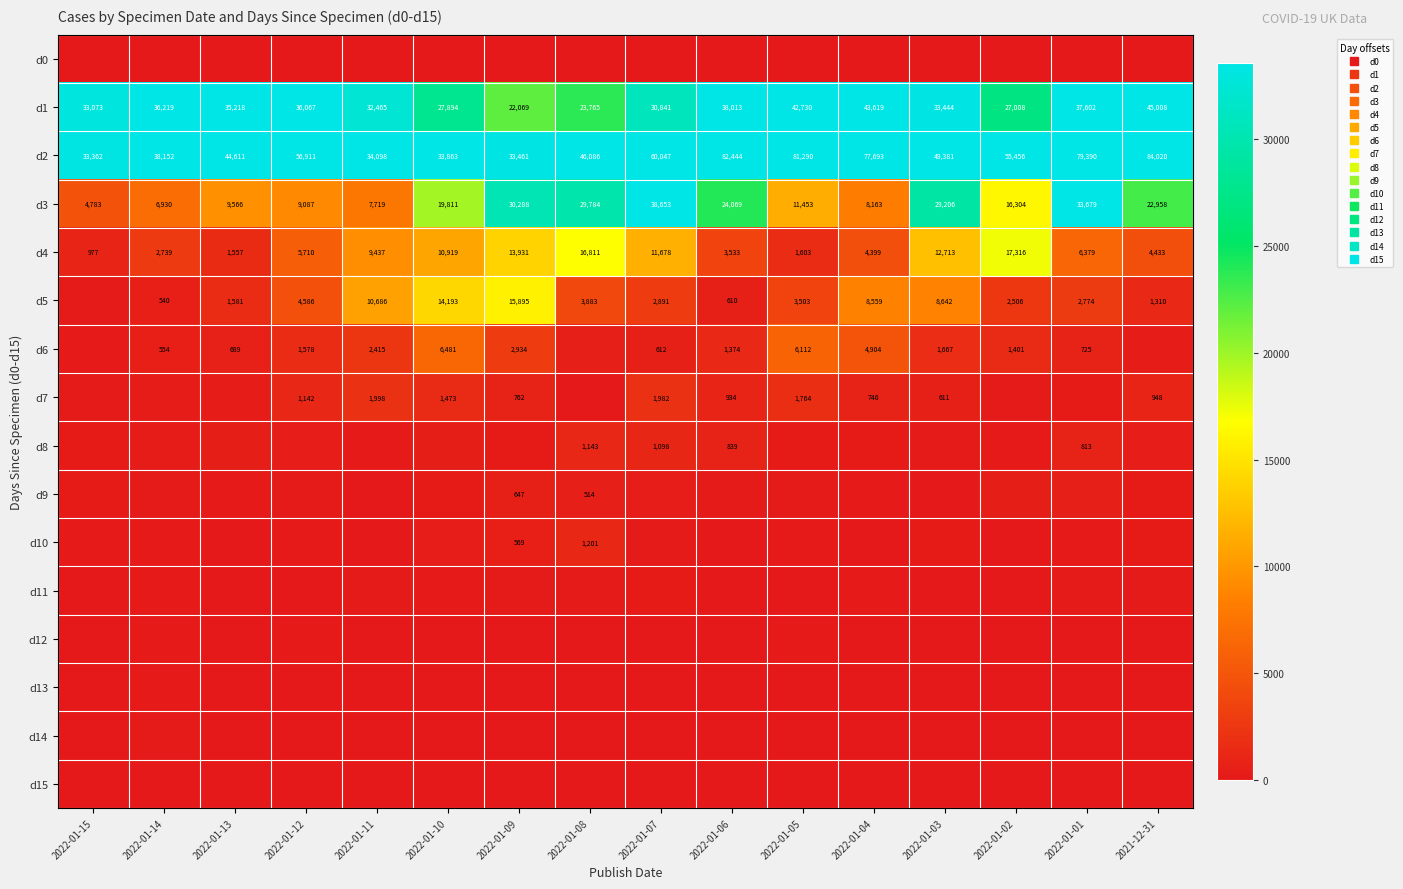

What is the difference between the second highest and second lowest values in the d3 series?

26749